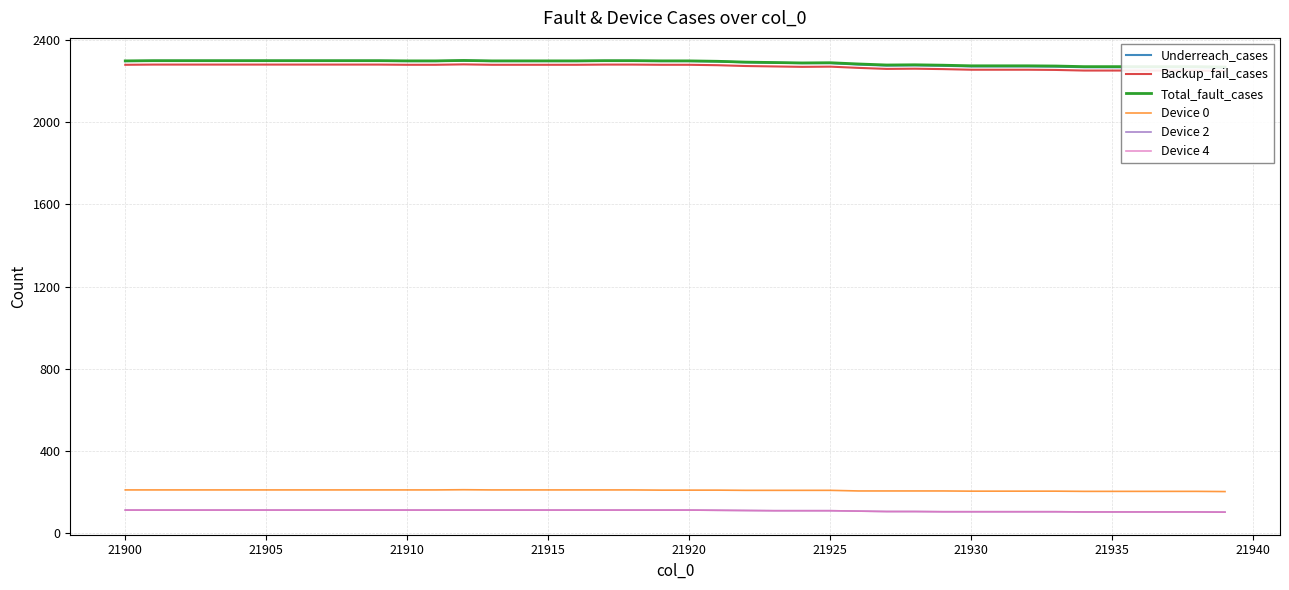

At how many categories does at least one series exceed 2161?

40